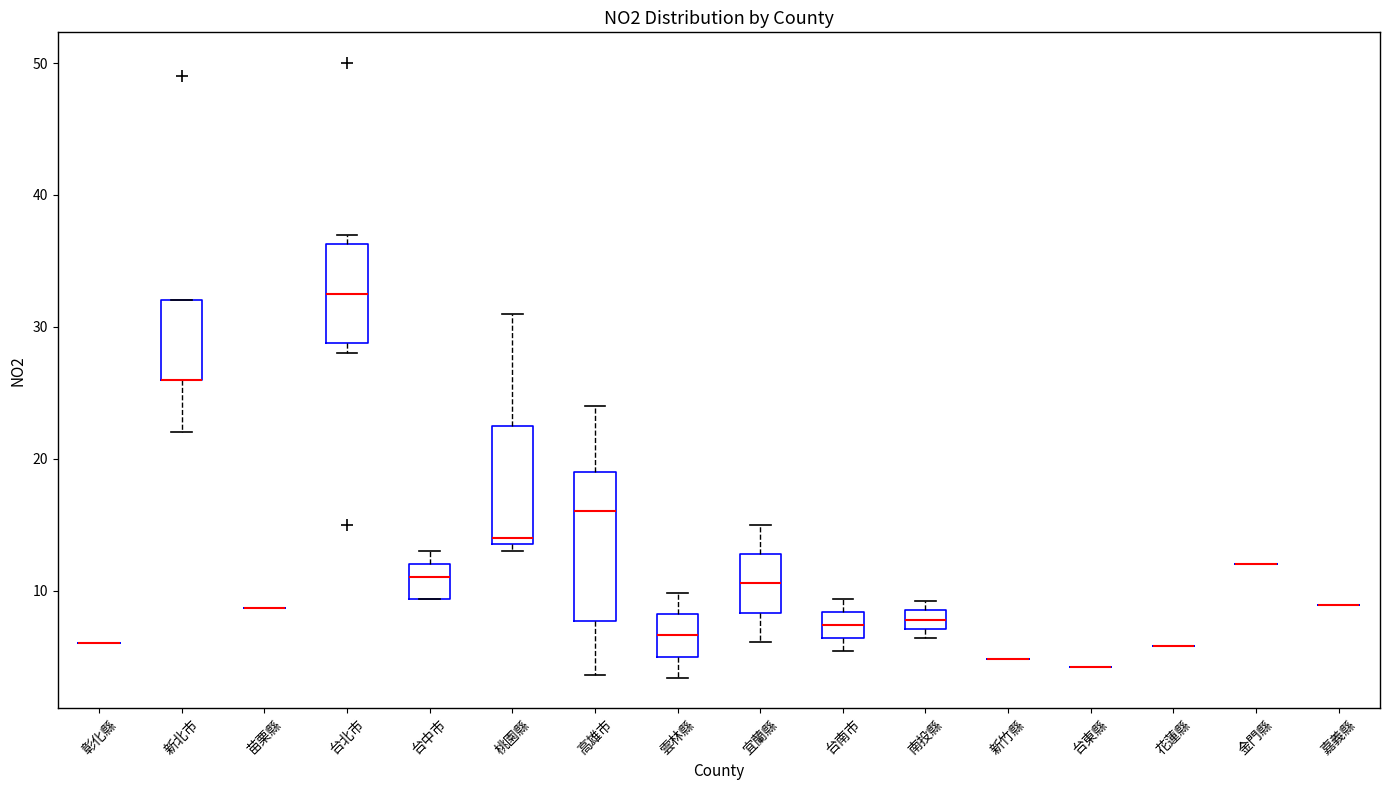

Which box is the tallest, from its lower edge to its upper edge?

高雄市